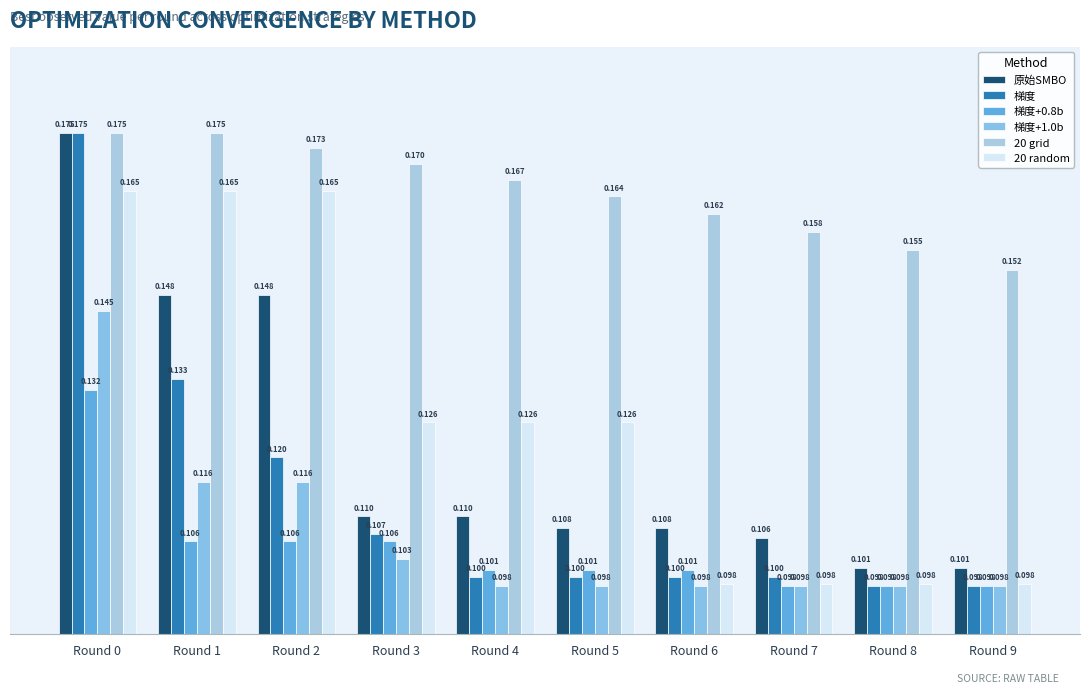

What is the maximum value shown in the chart?

0.2